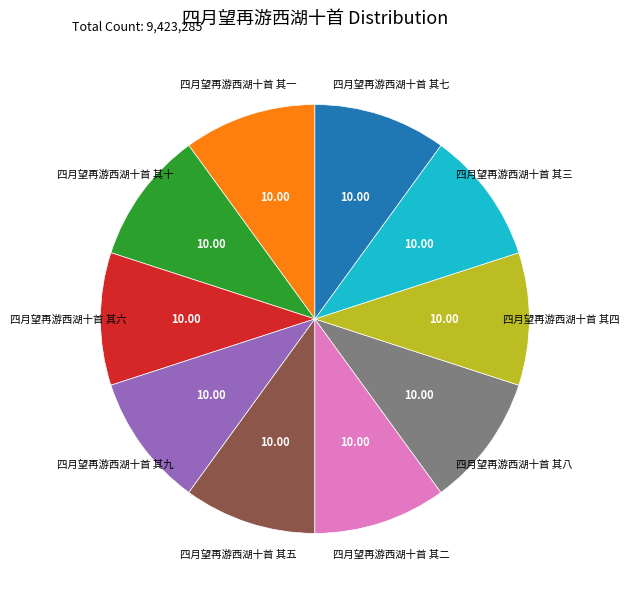

The 四月望再游西湖十首 其三 slice represents 10% of the pie. True or false?

True